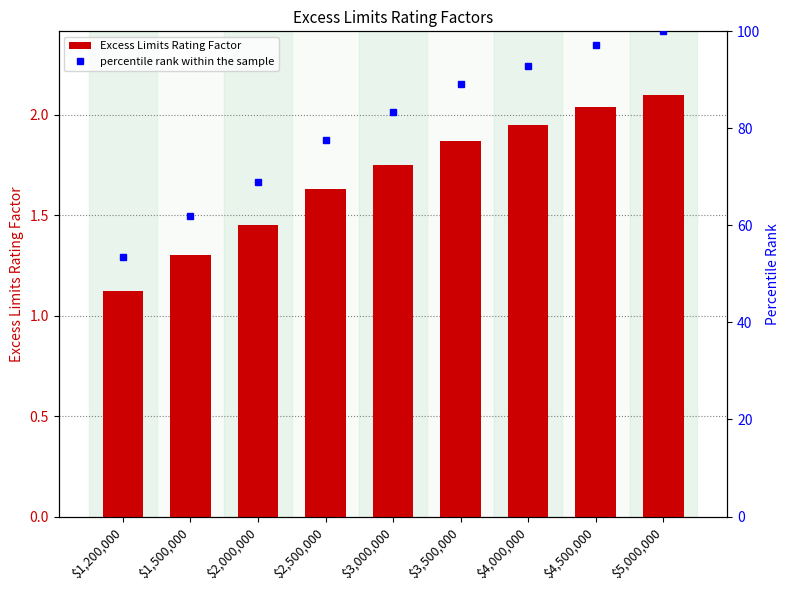

What is the difference between the maximum and minimum values in the percentile rank within the sample series?

46.4